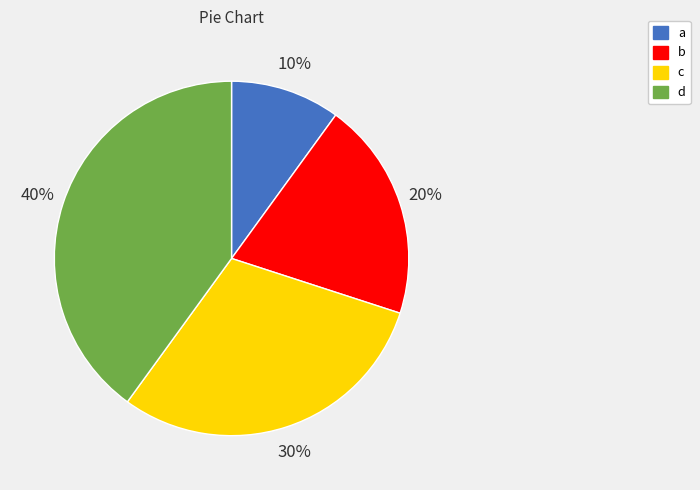

Count the number of slices in the pie.

4